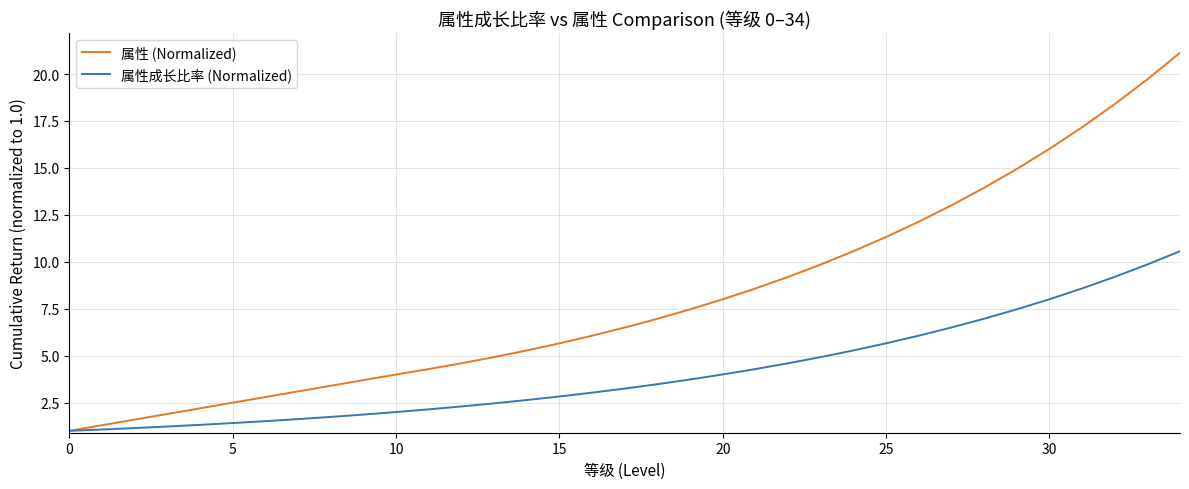

What is the difference between the maximum and second lowest values in the 属性 (Normalized) series?

19.8